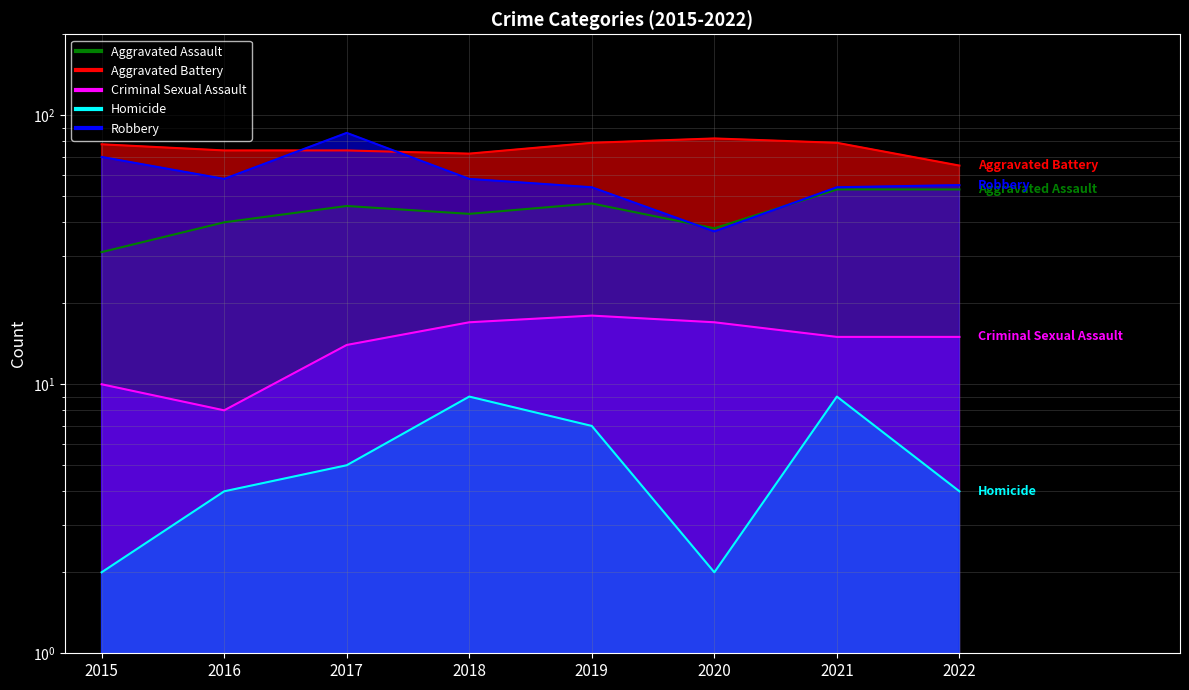

At which category does Homicide reach its first local peak?

2018